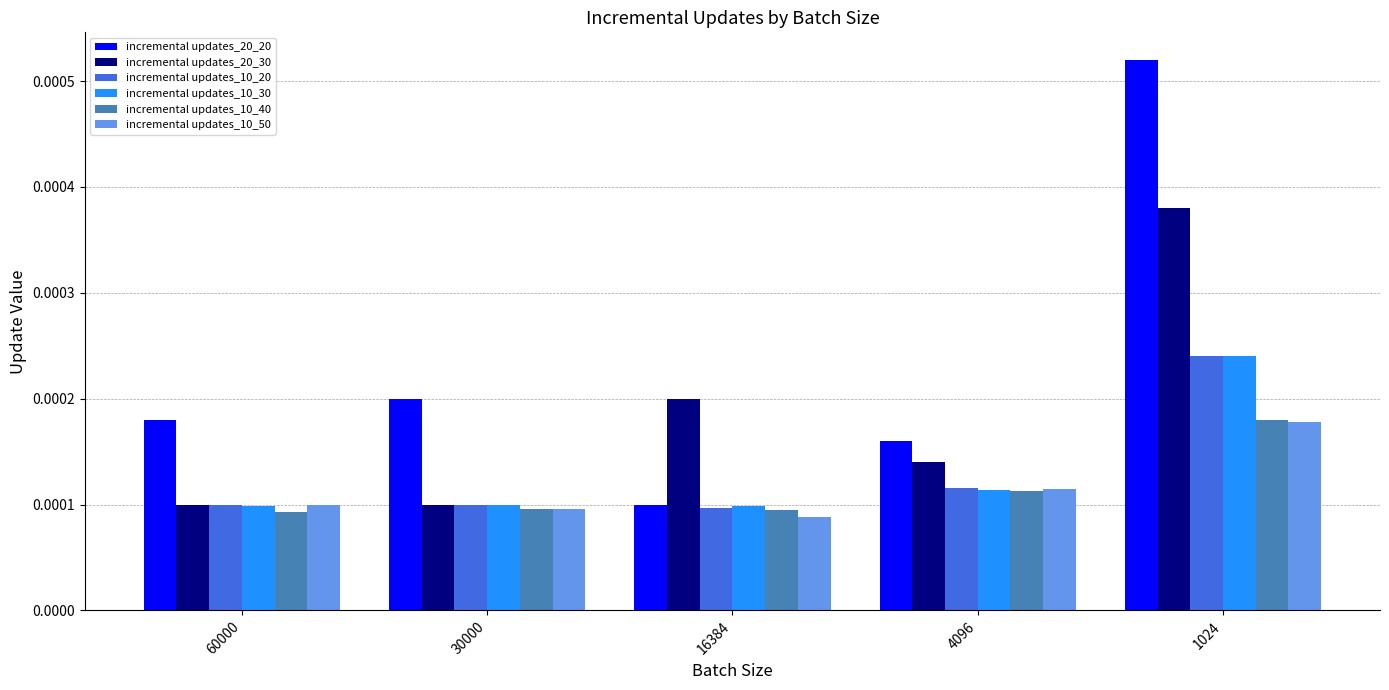

At how many categories does at least one series exceed 0?

5